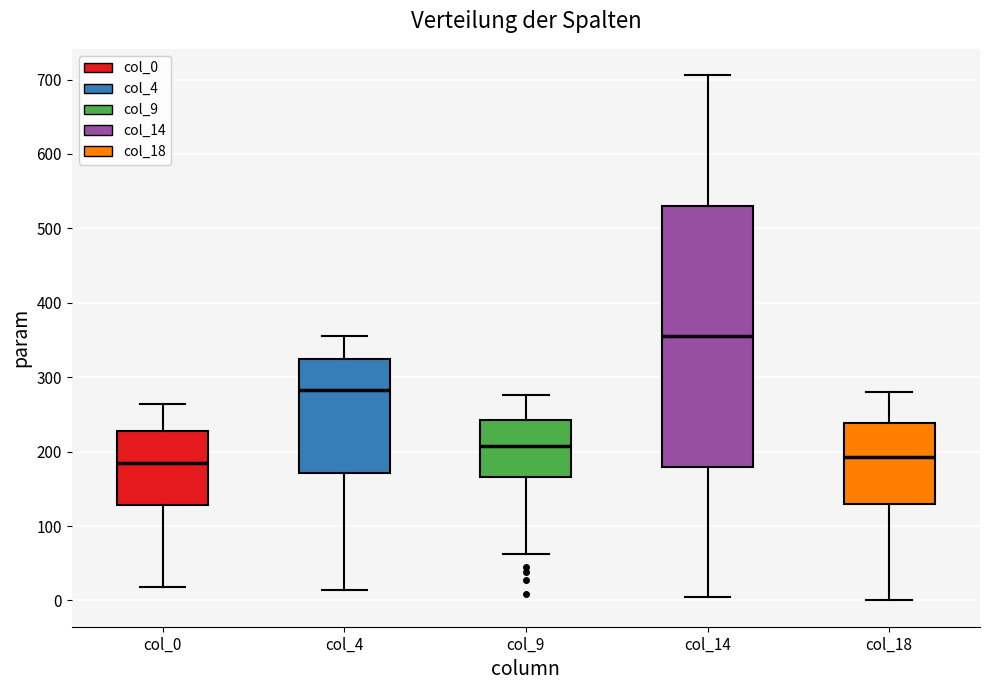

Where is the lower edge of the box for col_9 on the y-axis? The values are not printed on the chart, so give them approximately, as read against the axis.

170